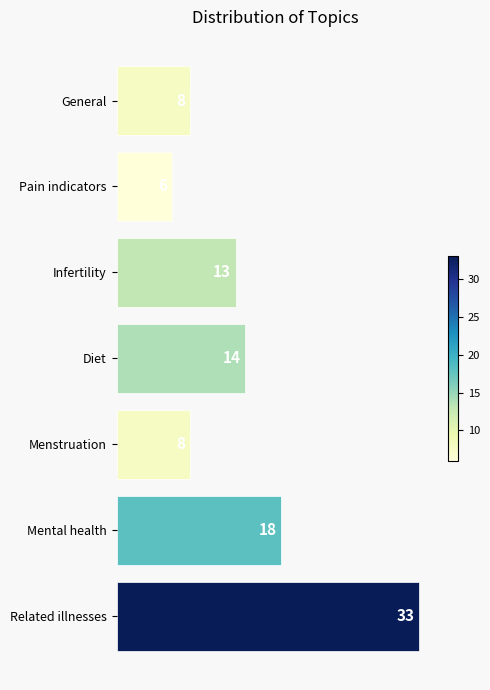

Where is the data nearest to the value 19?

Mental health